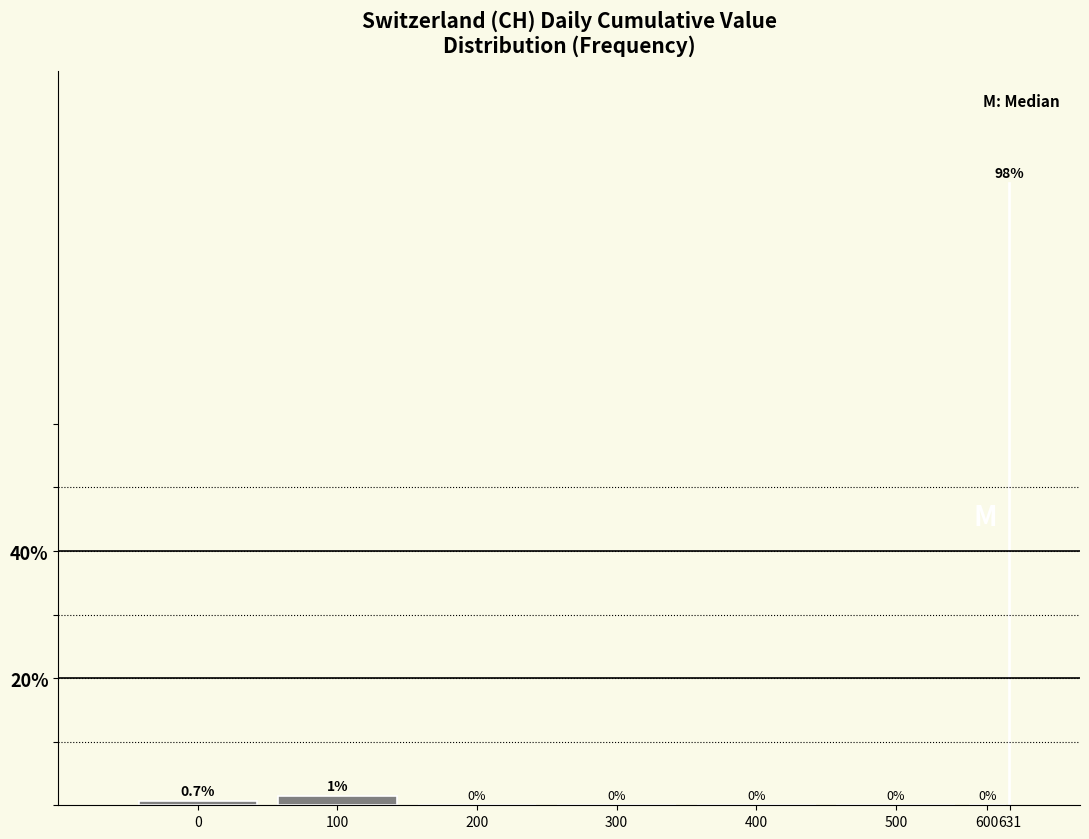

Reading left to right, extract all data points from this chart.

0=0.7	100=1.4	200=0.0	300=0.0	400=0.0	500=0.0	600=0.0	631=97.9